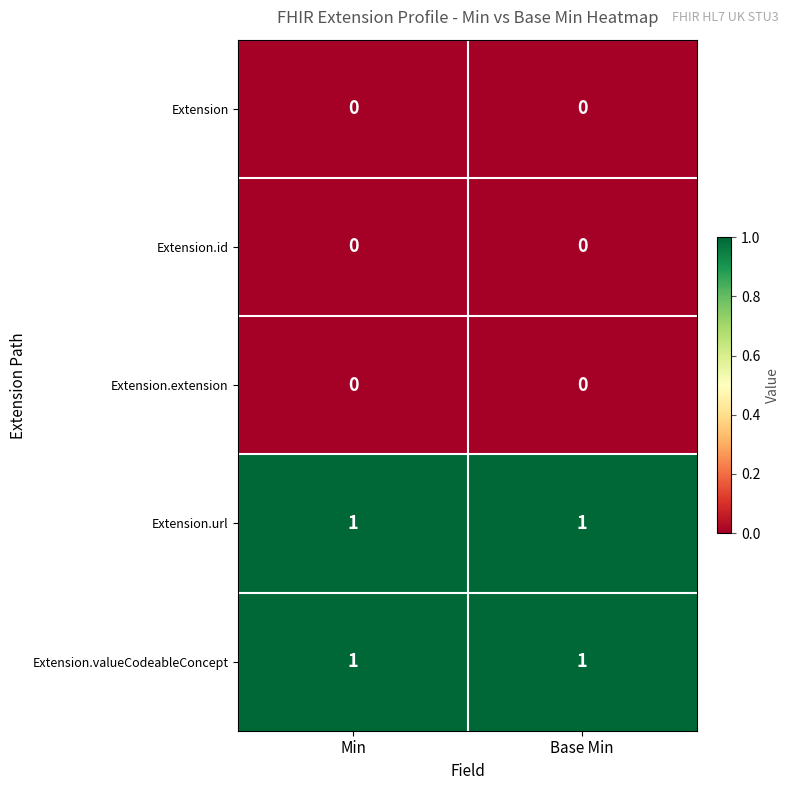

What is the spread (max minus min) of values at Min?

1